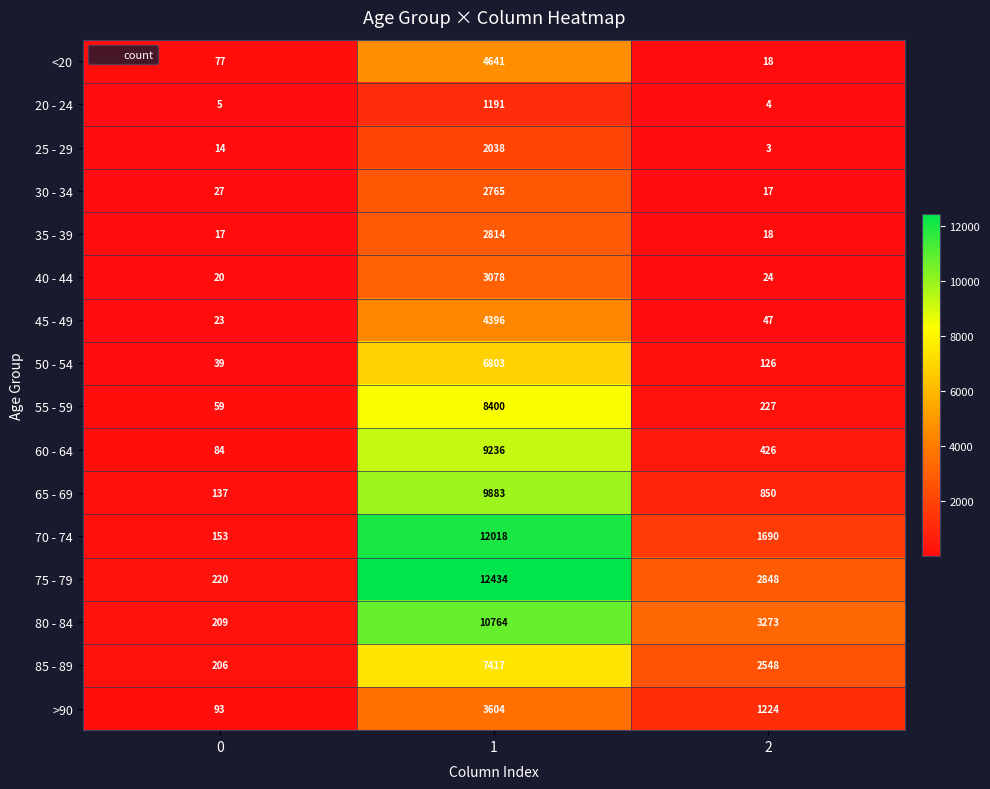

What is the highest value of the 30 - 34 series?

2765